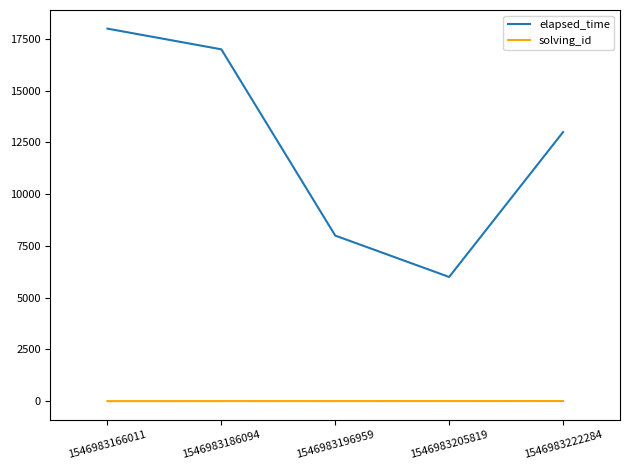

Rank the series by their average value, from highest to lowest.

elapsed_time, solving_id